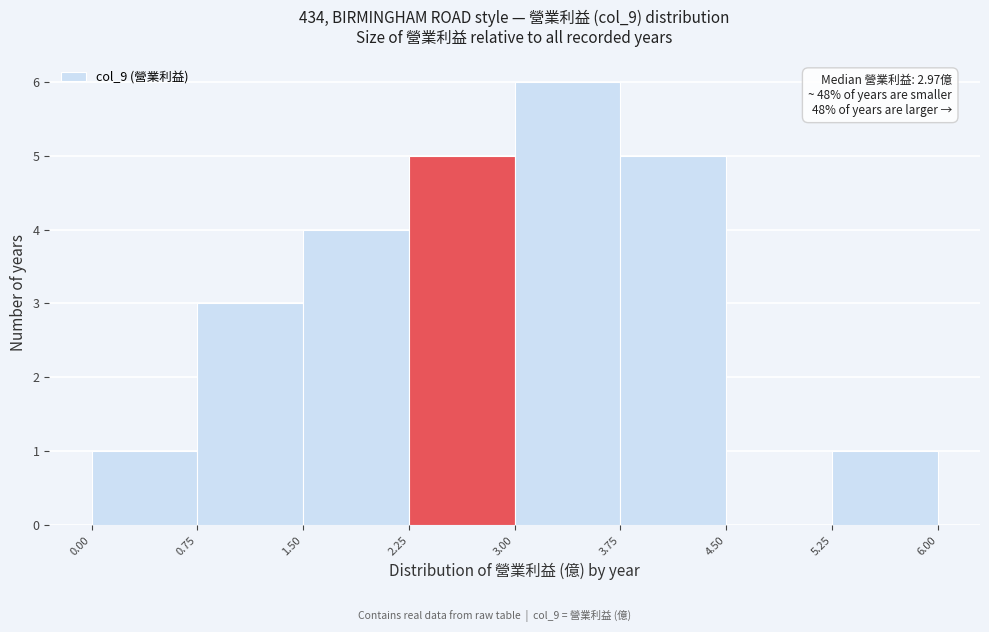

Which range on the x-axis has the tallest bar?

3.00 to 3.75